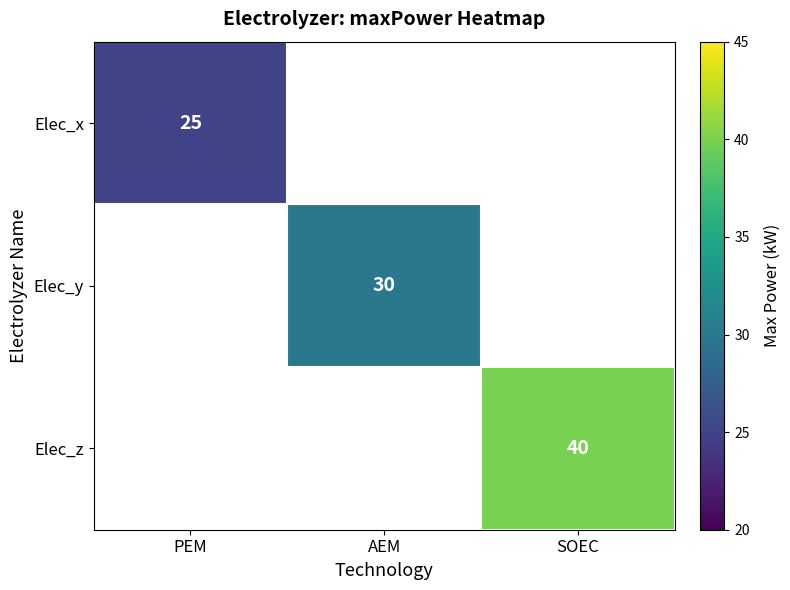

How many series are shown in this chart?

3